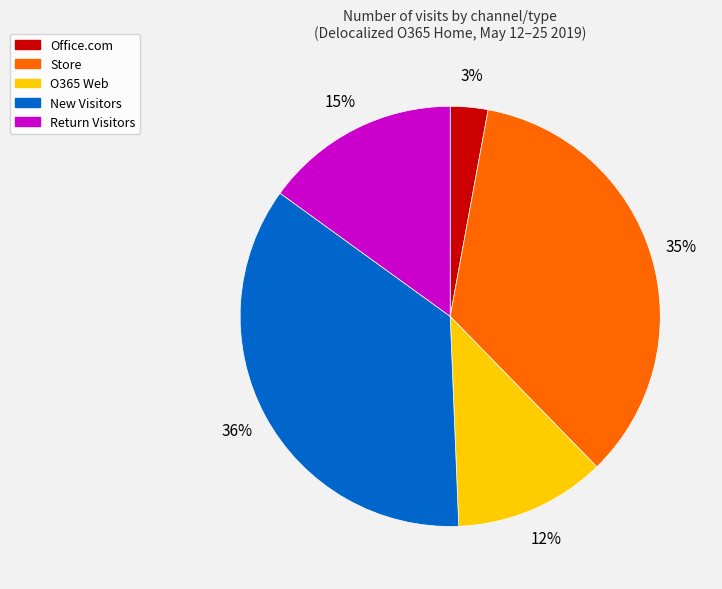

Between O365 Web and Office.com, which is larger?

O365 Web